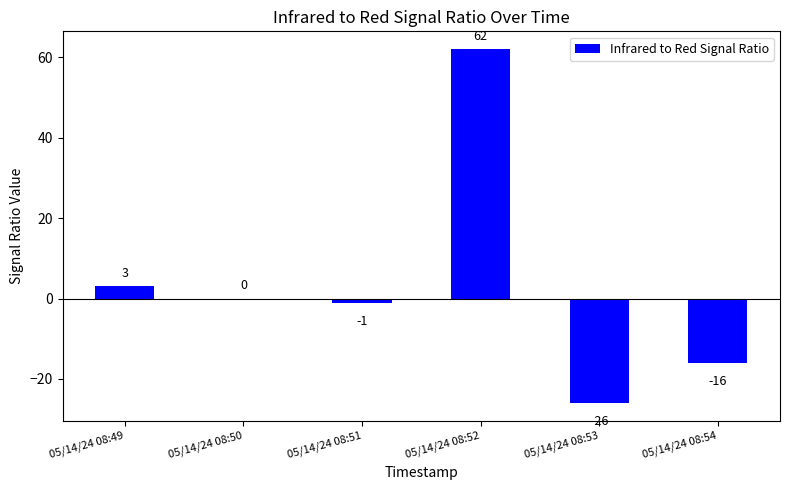

What is the greatest value displayed?

62